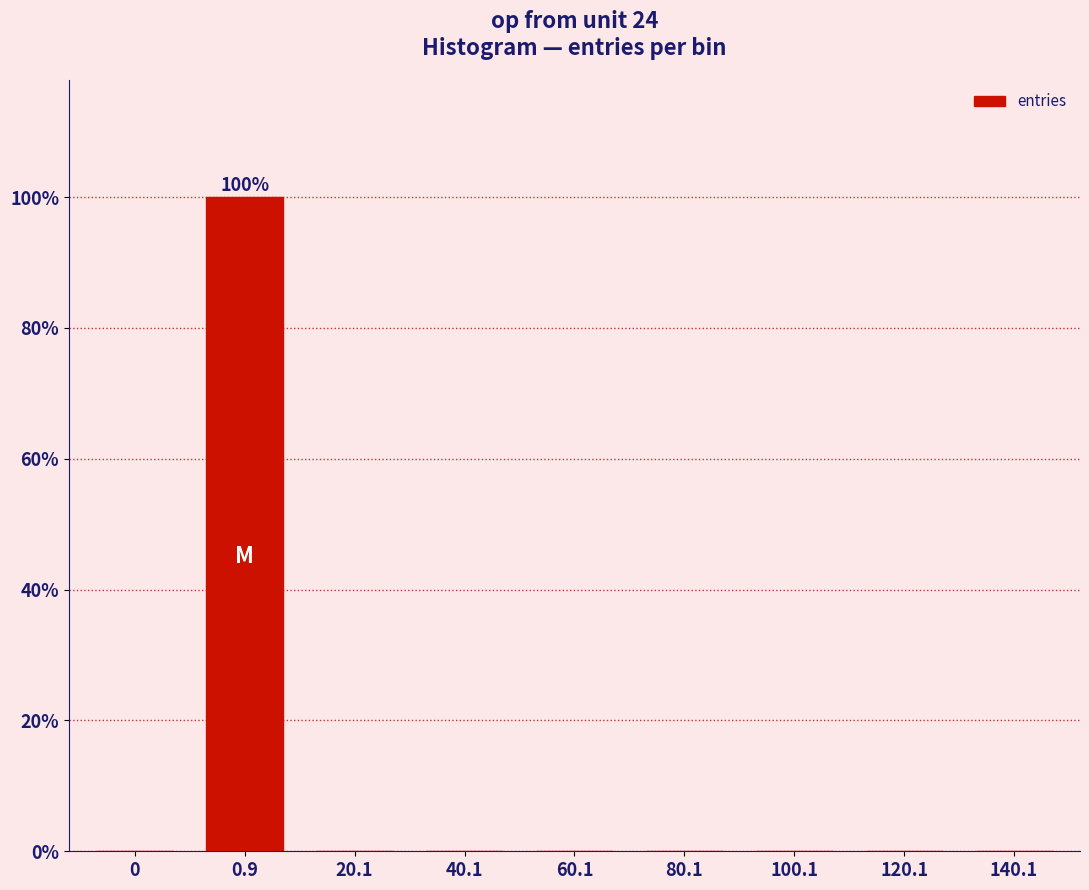

The chart shows a value of 0.0 at 20.1. True or false?

True